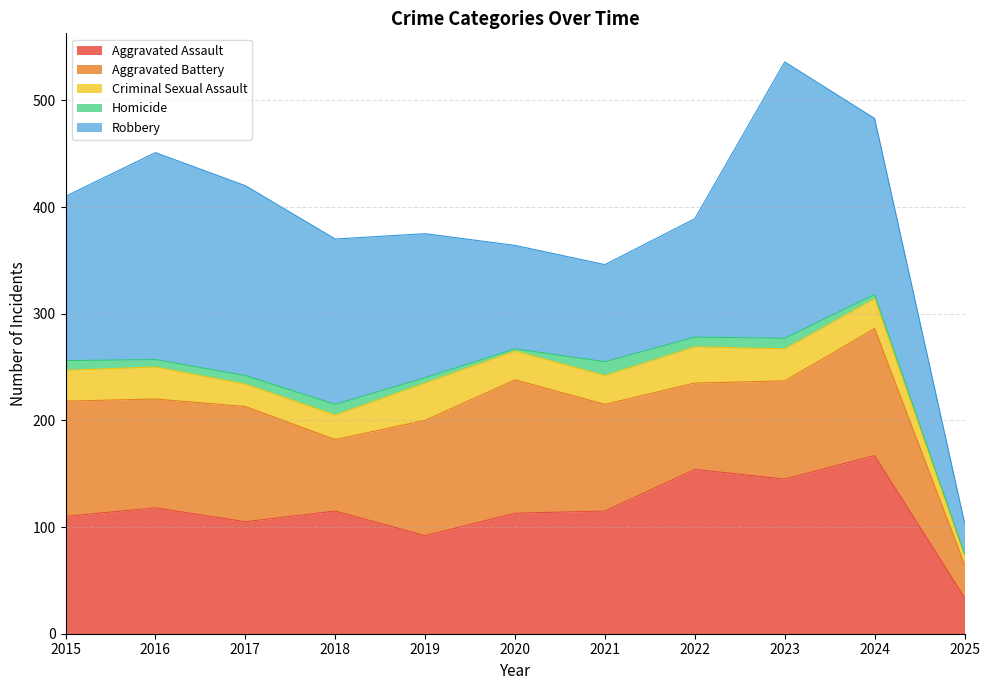

Reading right to left, transcribe all the data shown in this chart.

Aggravated Assault: 2025=34	2024=167	2023=145	2022=154	2021=115	2020=113	2019=92	2018=115	2017=105	2016=118	2015=110
Aggravated Battery: 2025=31	2024=119	2023=92	2022=81	2021=100	2020=125	2019=108	2018=67	2017=108	2016=102	2015=108
Criminal Sexual Assault: 2025=9	2024=28	2023=30	2022=34	2021=27	2020=27	2019=35	2018=23	2017=21	2016=30	2015=29
Homicide: 2025=1	2024=4	2023=10	2022=9	2021=13	2020=2	2019=5	2018=10	2017=8	2016=7	2015=9
Robbery: 2025=29	2024=165	2023=259	2022=111	2021=91	2020=97	2019=135	2018=155	2017=178	2016=194	2015=154